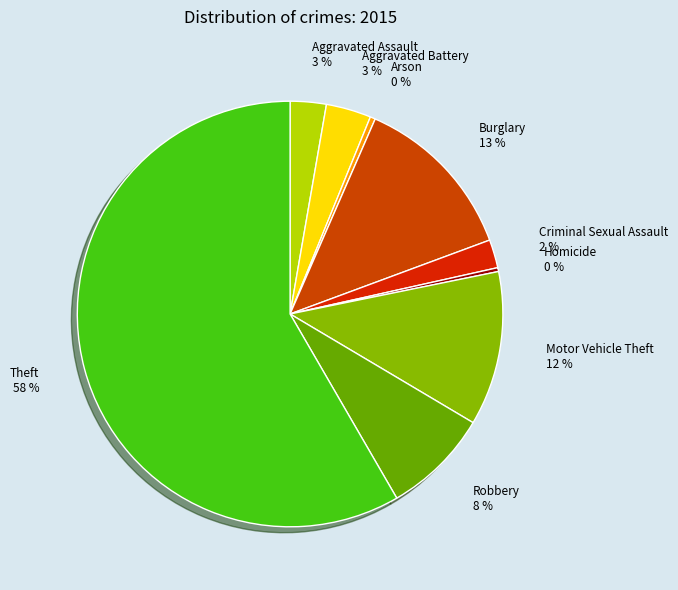

Between Aggravated Assault 3 % and Burglary 13 %, which is larger?

Burglary 13 %